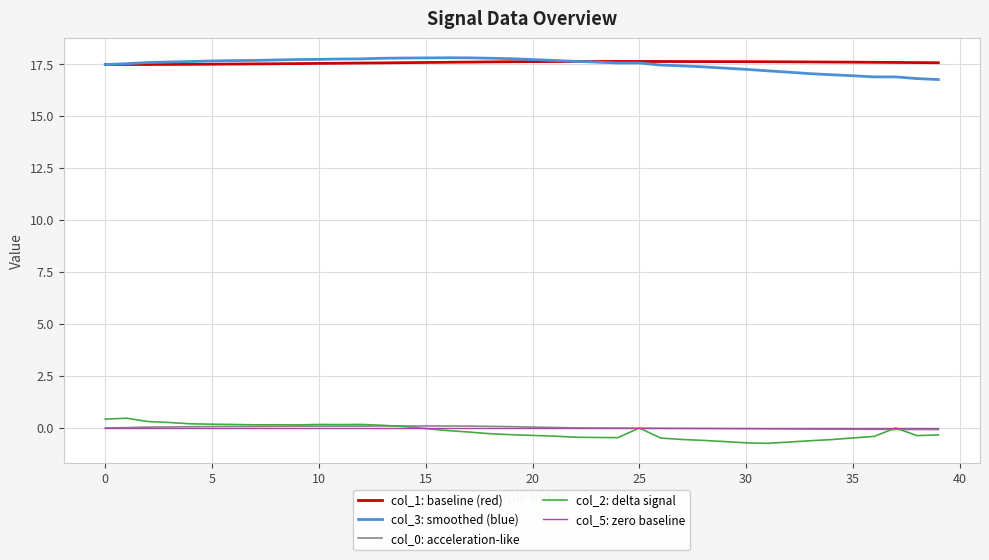

What is the maximum value shown in the chart?

17.8